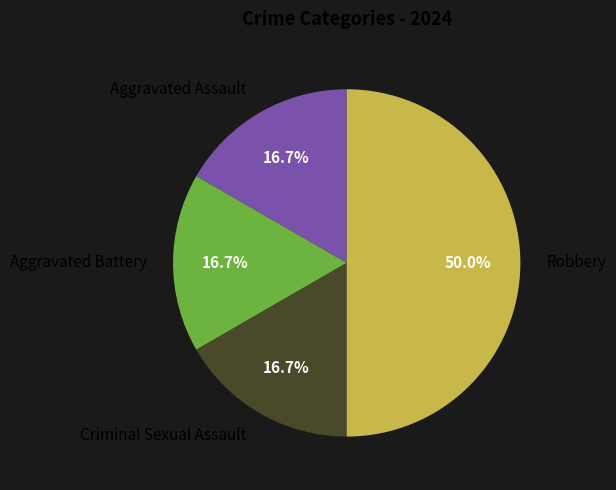

True or false: Aggravated Battery accounts for 17% of the total.

True